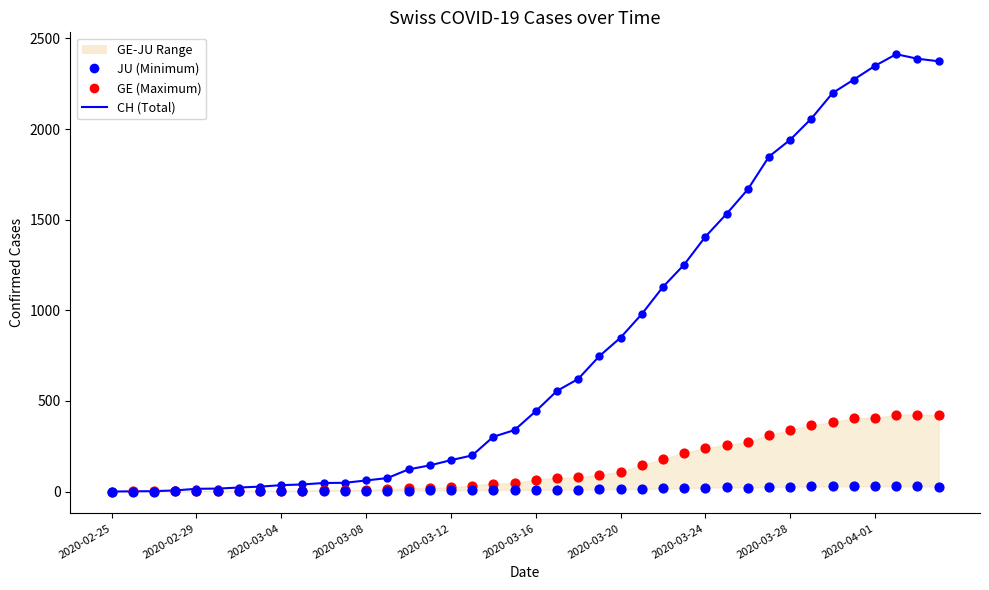

At how many categories does at least one series exceed 1406?

11